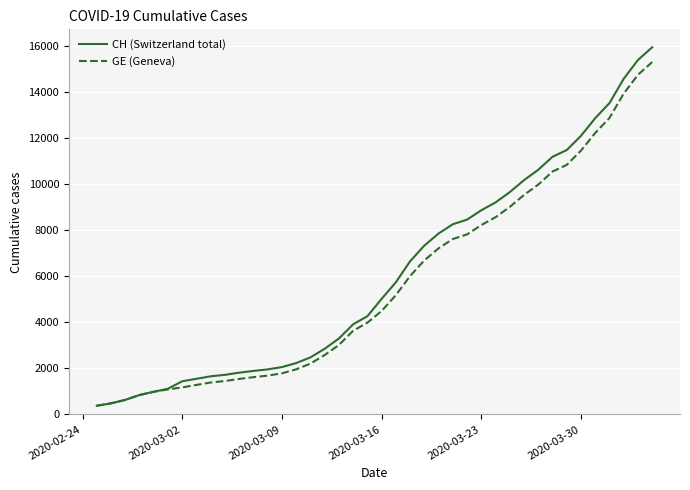

Which series has the widest spread of values?

CH (Switzerland total)